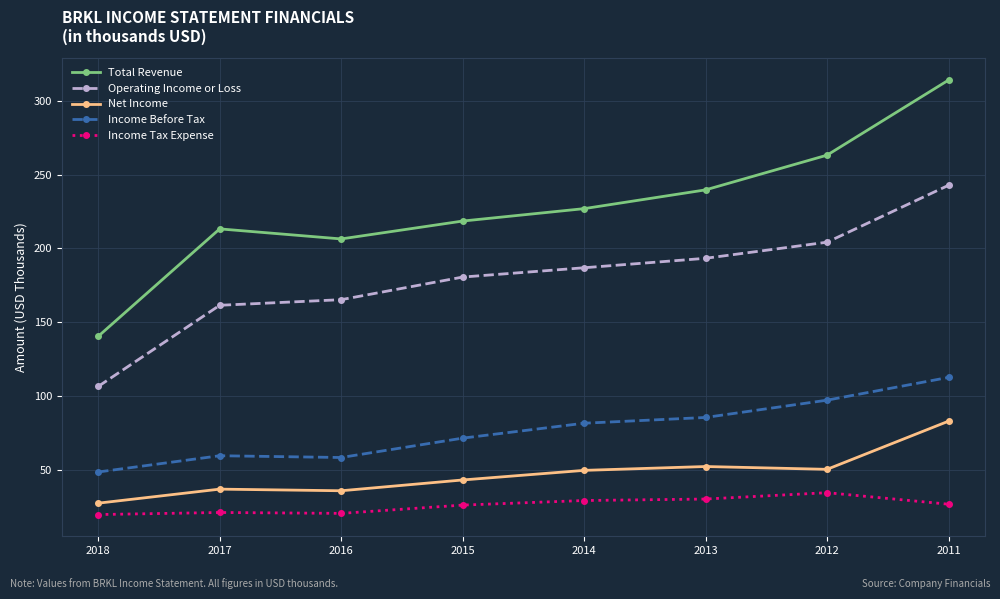

True or false: Income Before Tax and Income Tax Expense cross at least once.

False